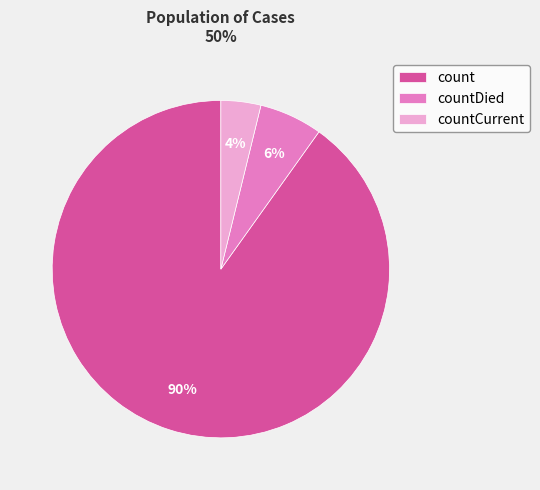

Which slice represents more than half of the pie?

count